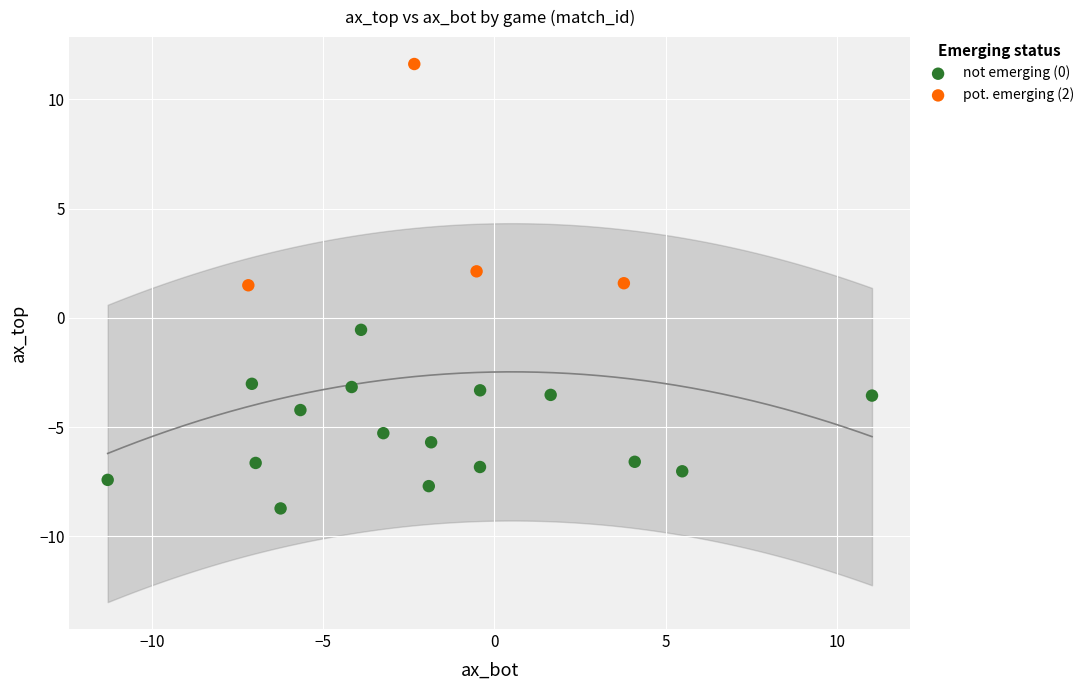

Which series contains the lowest Y value?

not emerging (0)